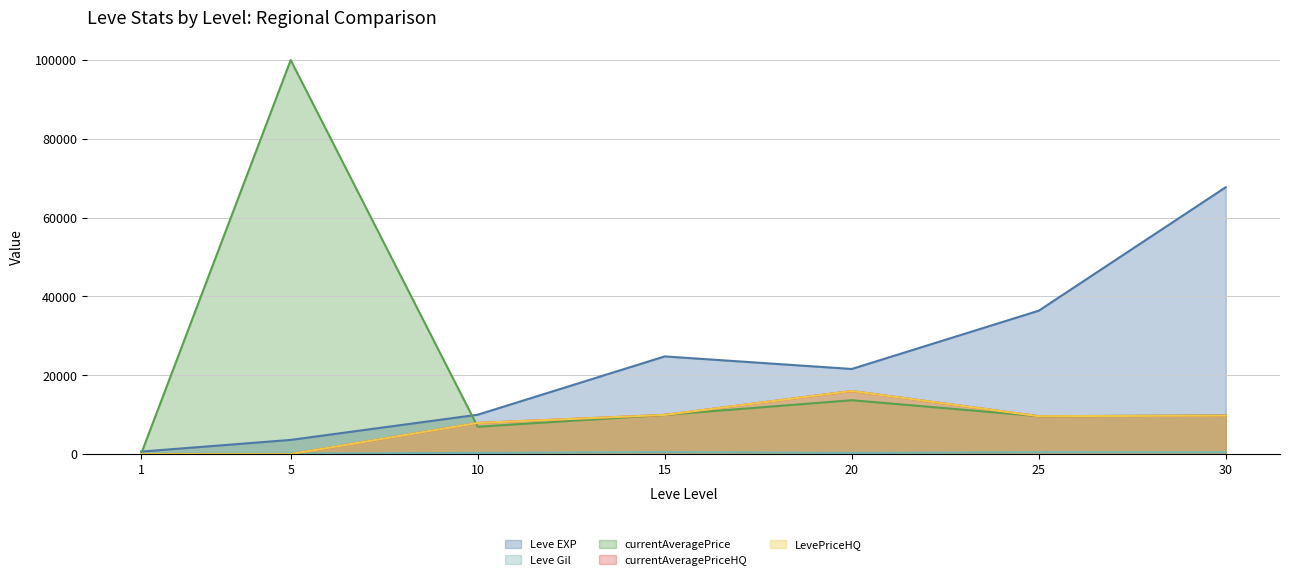

What is the difference between the second highest and minimum values in the currentAveragePrice series?

13635.8